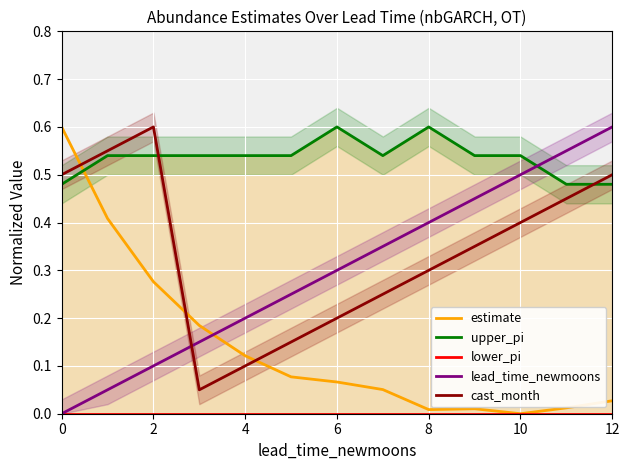

Is the value of lead_time_newmoons at 10 greater than the value of estimate at 0?

No